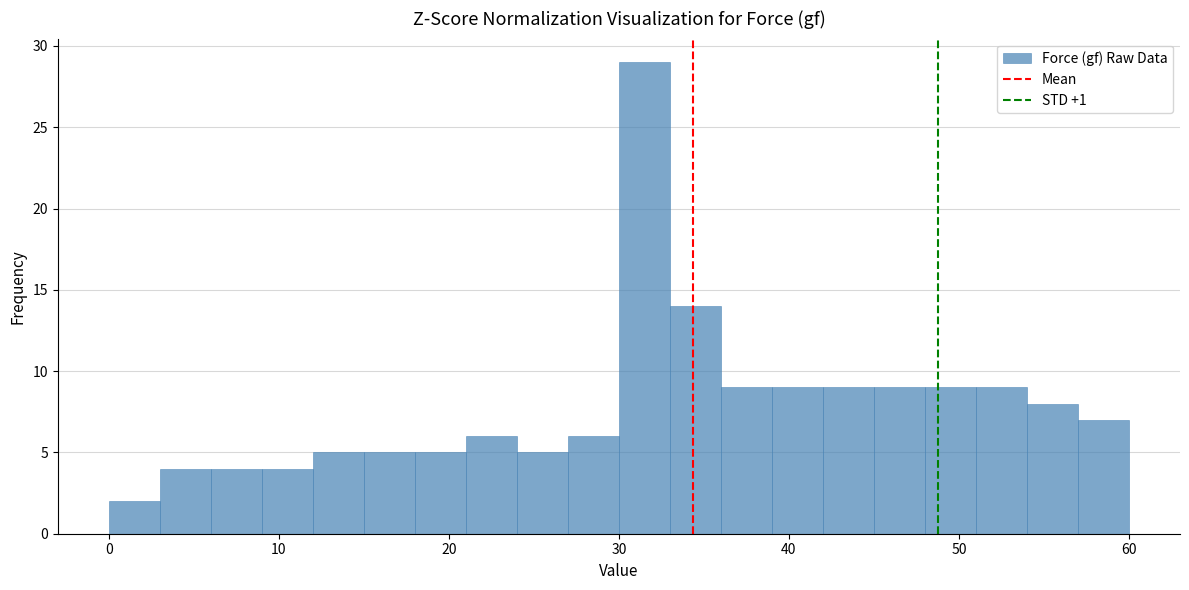

Read against the x-axis, roughly where is the centre of the tallest bar?

32